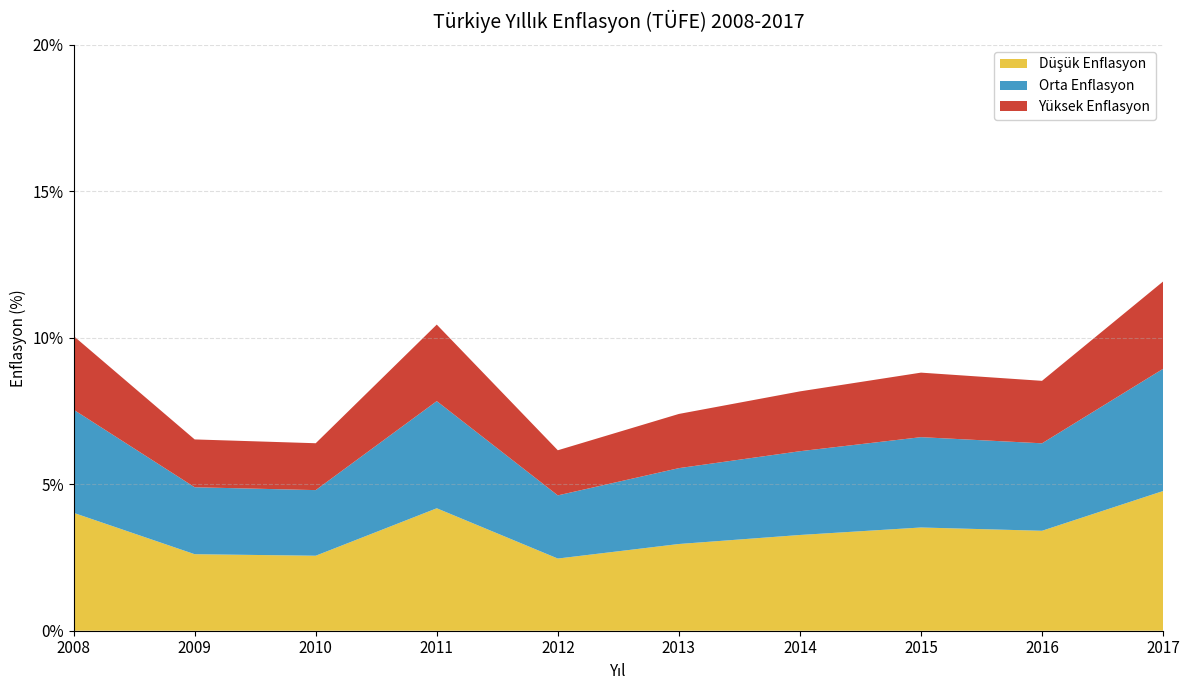

Reading right to left, list all the values displayed in this chart.

11.9	8.5	8.8	8.2	7.4	6.2	10.4	6.4	6.5	10.1